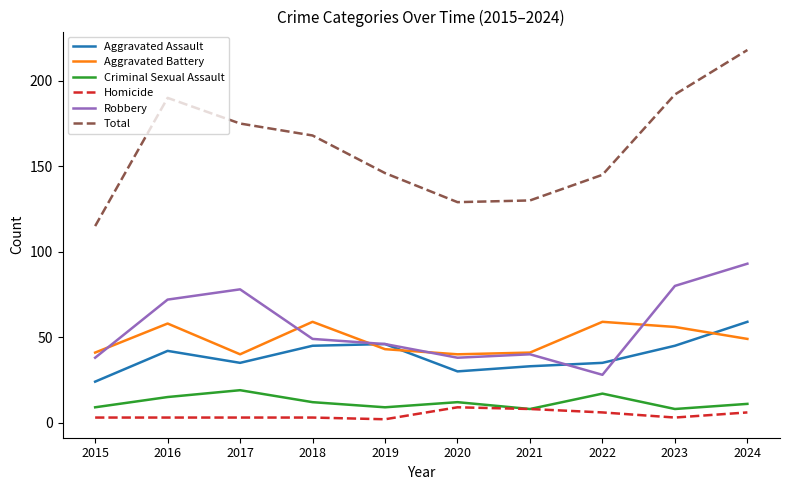

What is the total value across all series at 2020?

258